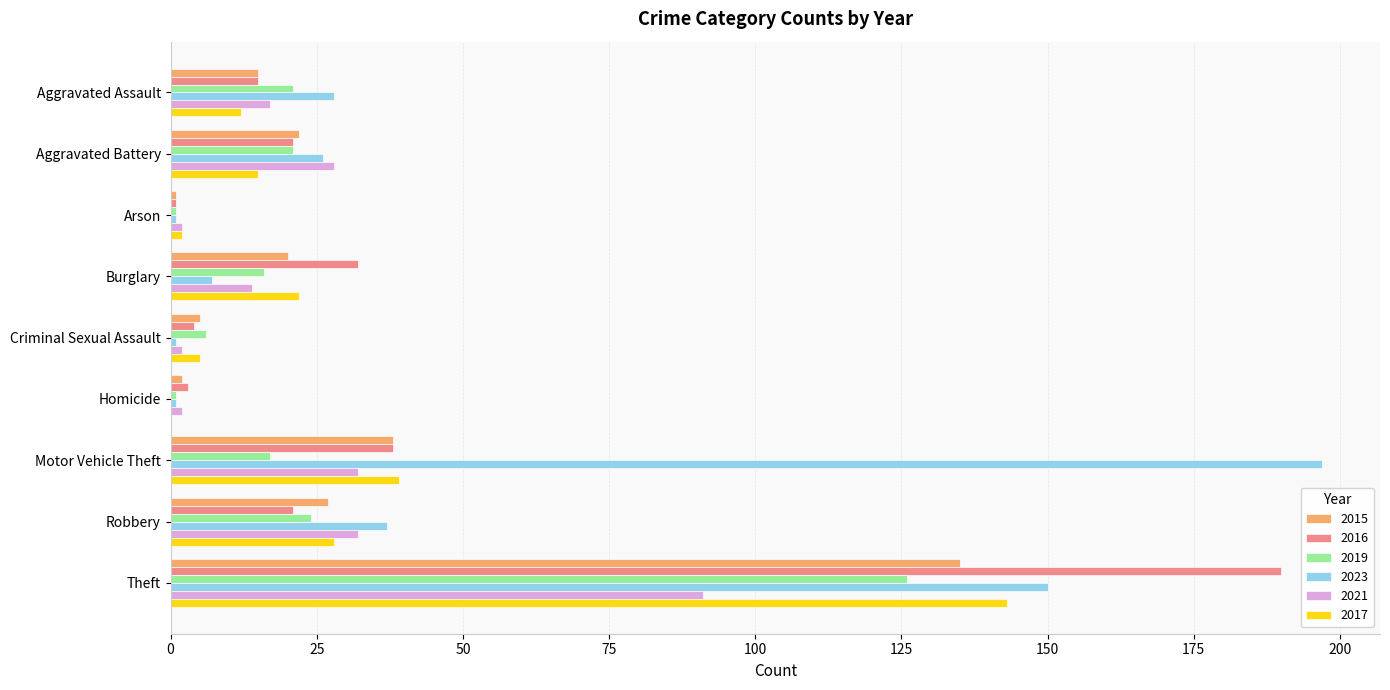

The value of 2015 at Criminal Sexual Assault is 5. True or false?

True